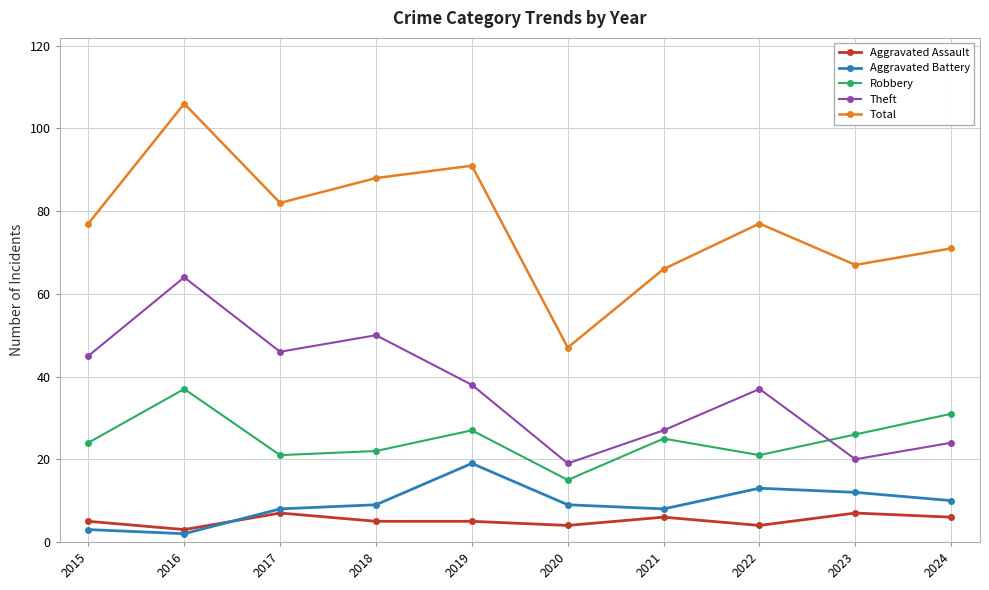

At which label does Theft first exceed 38?

2015